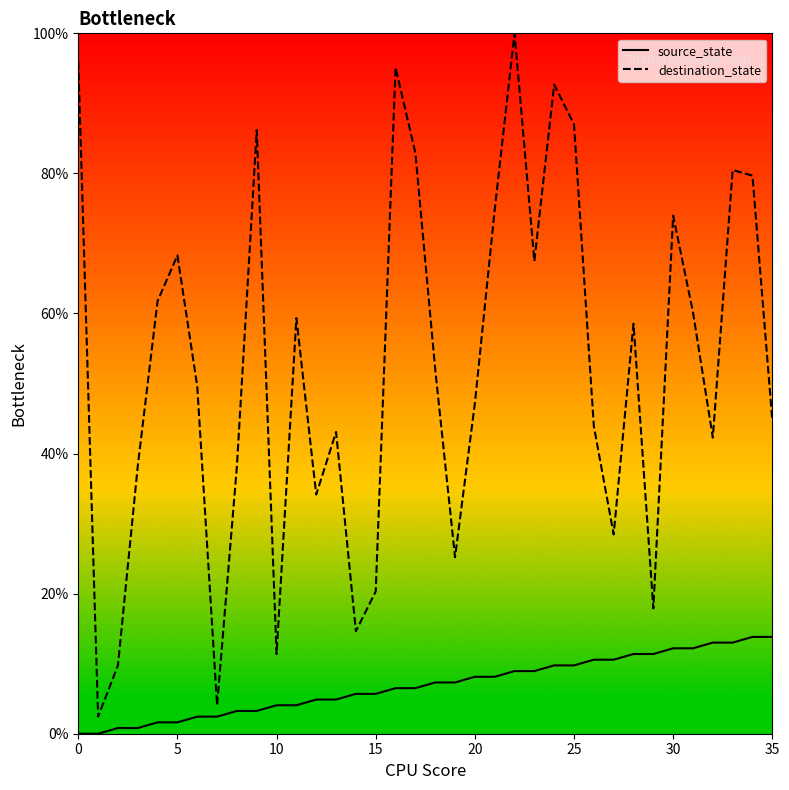

Rank the series by their maximum value, from highest to lowest.

destination_state, source_state